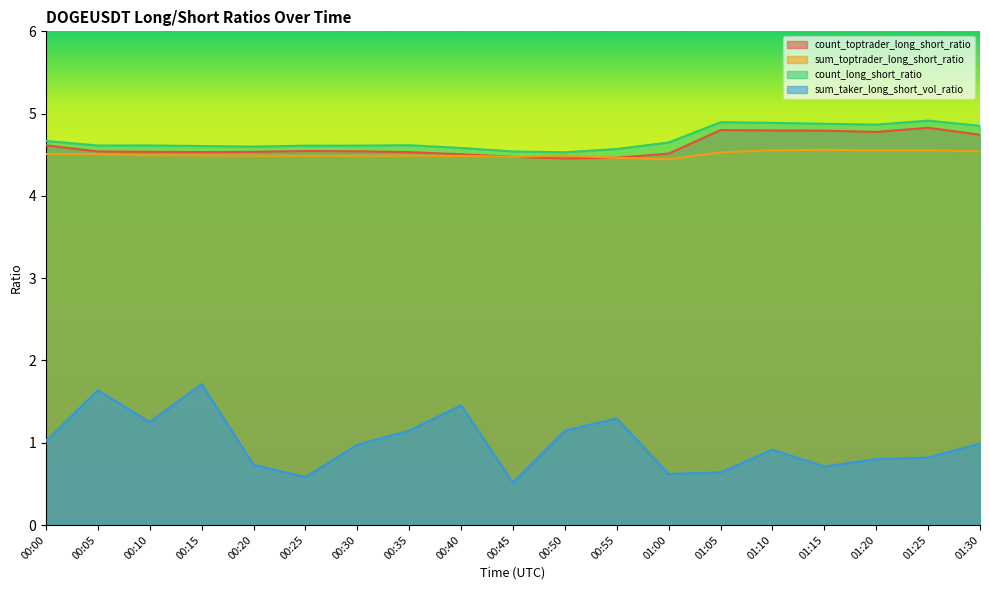

How many count_long_short_ratio values are between 4 and 5?

19